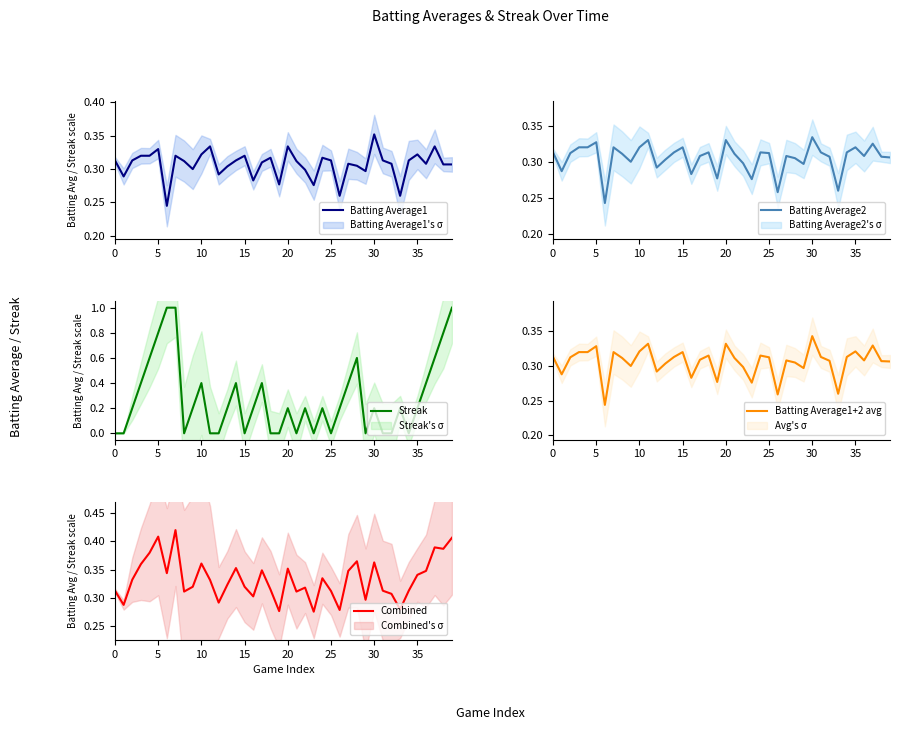

True or false: Batting Average1 has a value of 0.2 at 5.

False